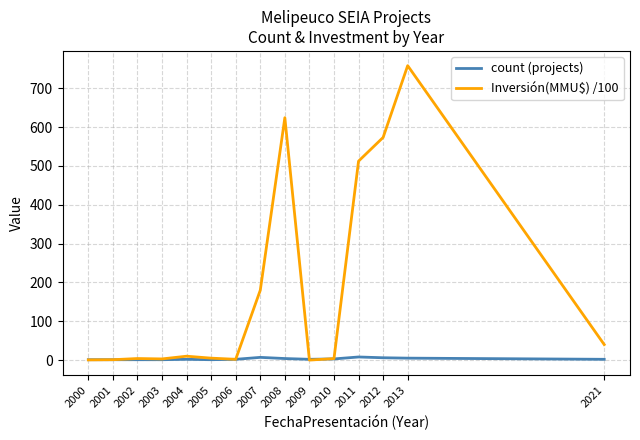

Is it true that Inversión(MMU$) /100 equals 179.9 at 2007?

True